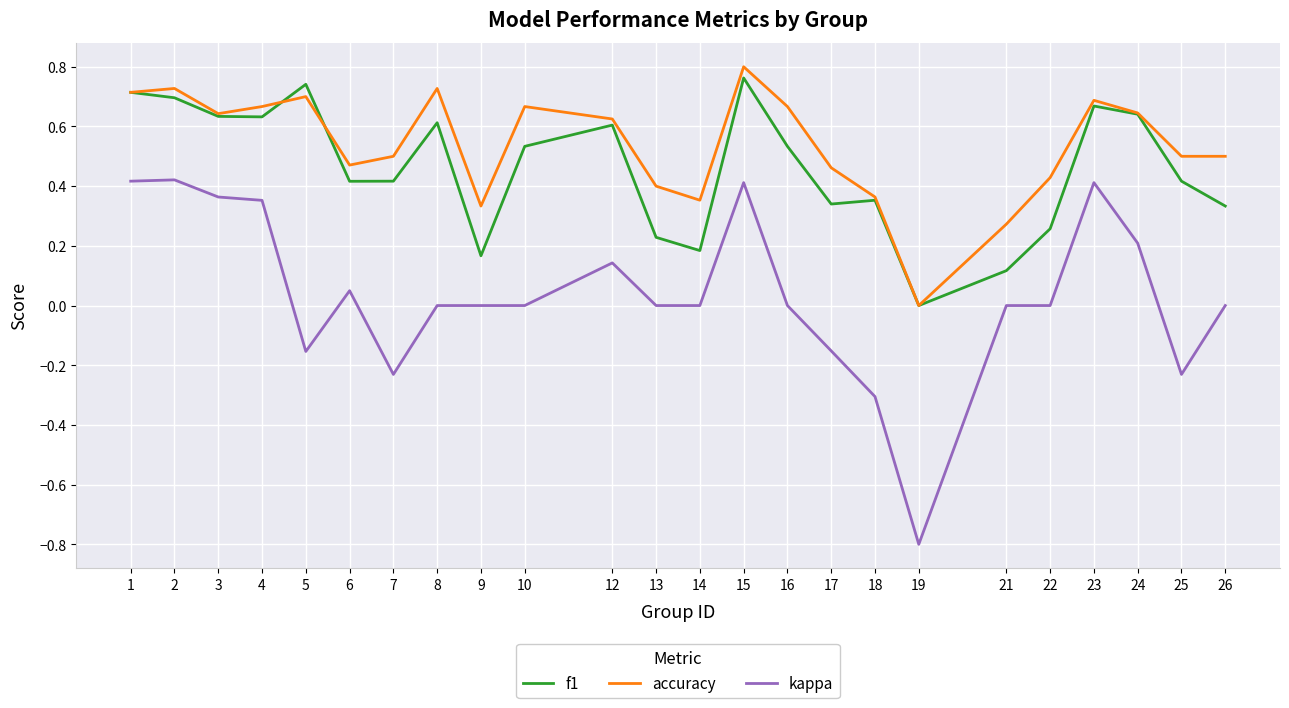

Which series has the largest range (max minus min)?

kappa